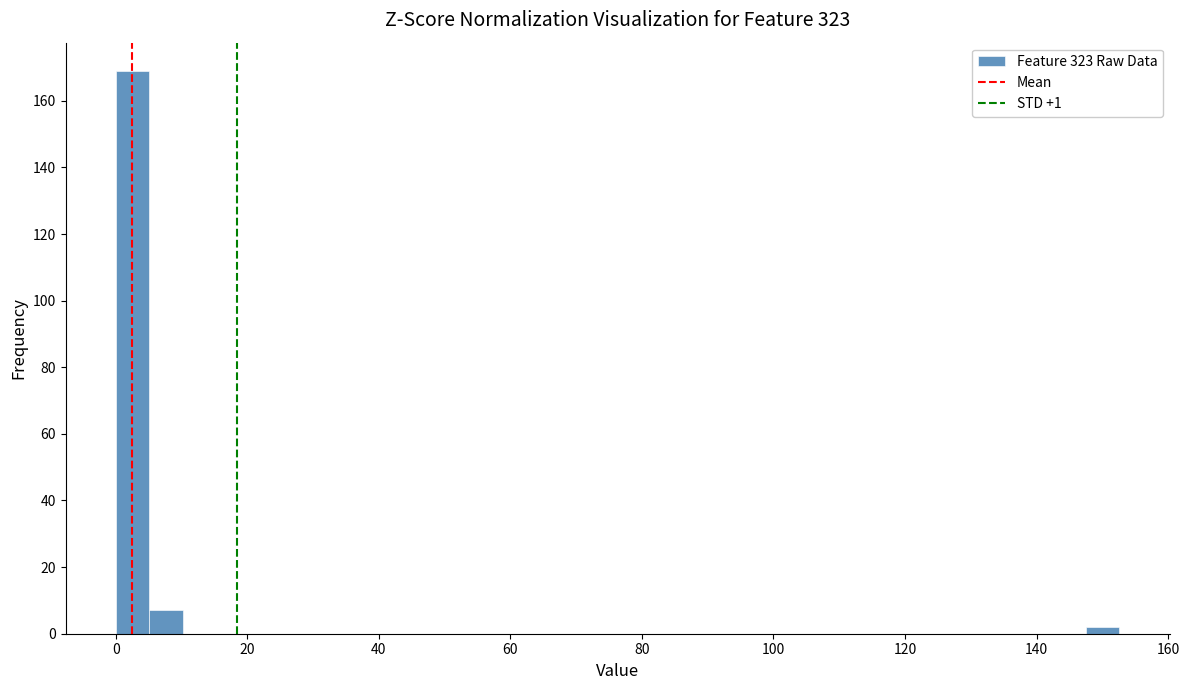

Read against the x-axis, roughly where is the centre of the tallest bar?

2